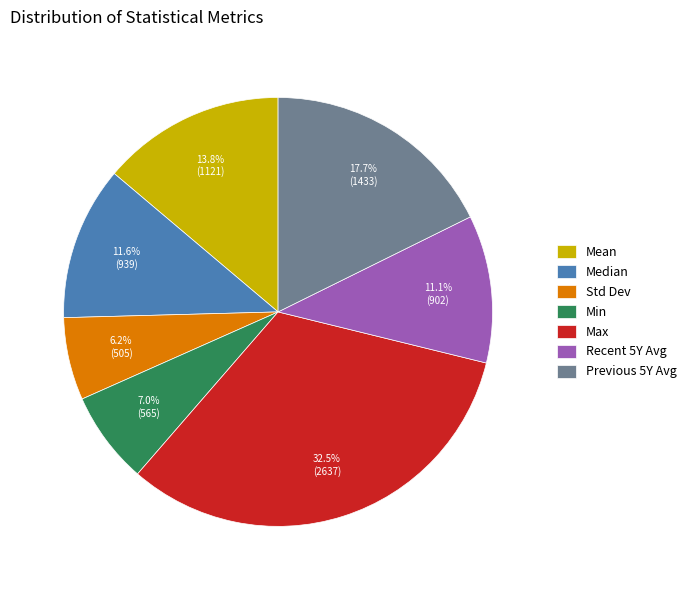

How many segments does this pie chart have?

7